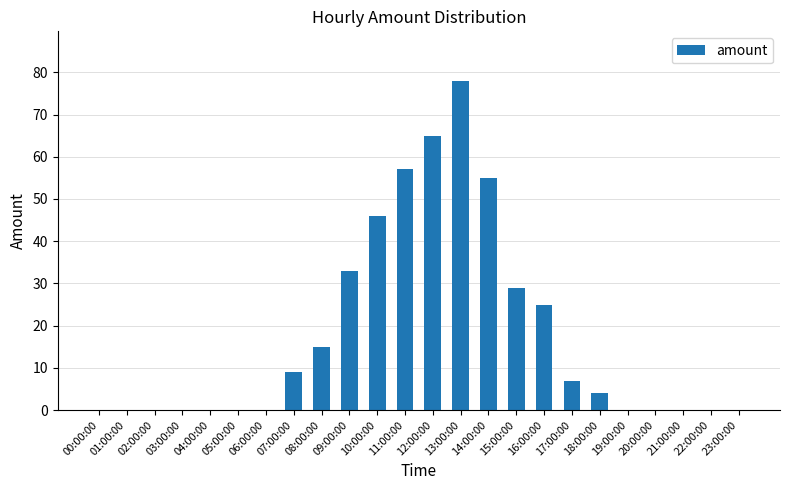

What is the change in value from 07:00:00 to 08:00:00?

+6